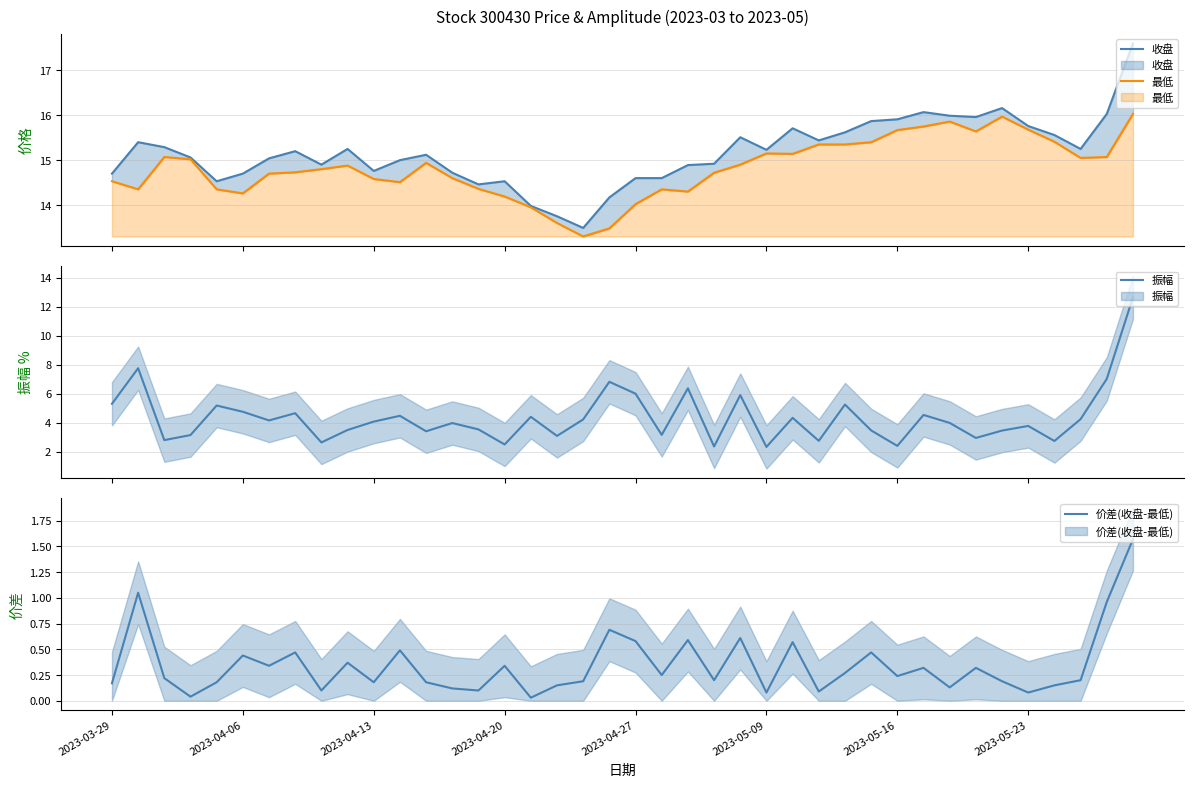

Is it true that 振幅 equals 5.2 at 13?

False